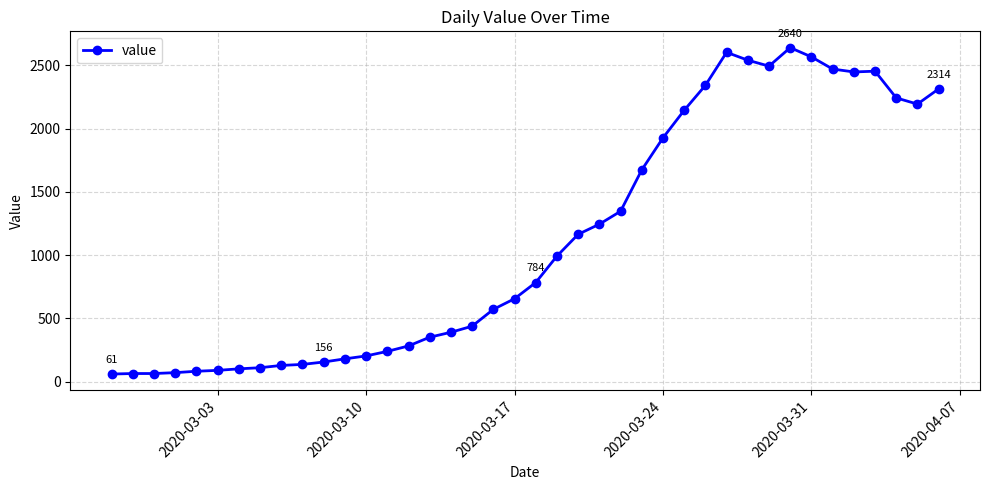

What is the greatest value displayed?

2640